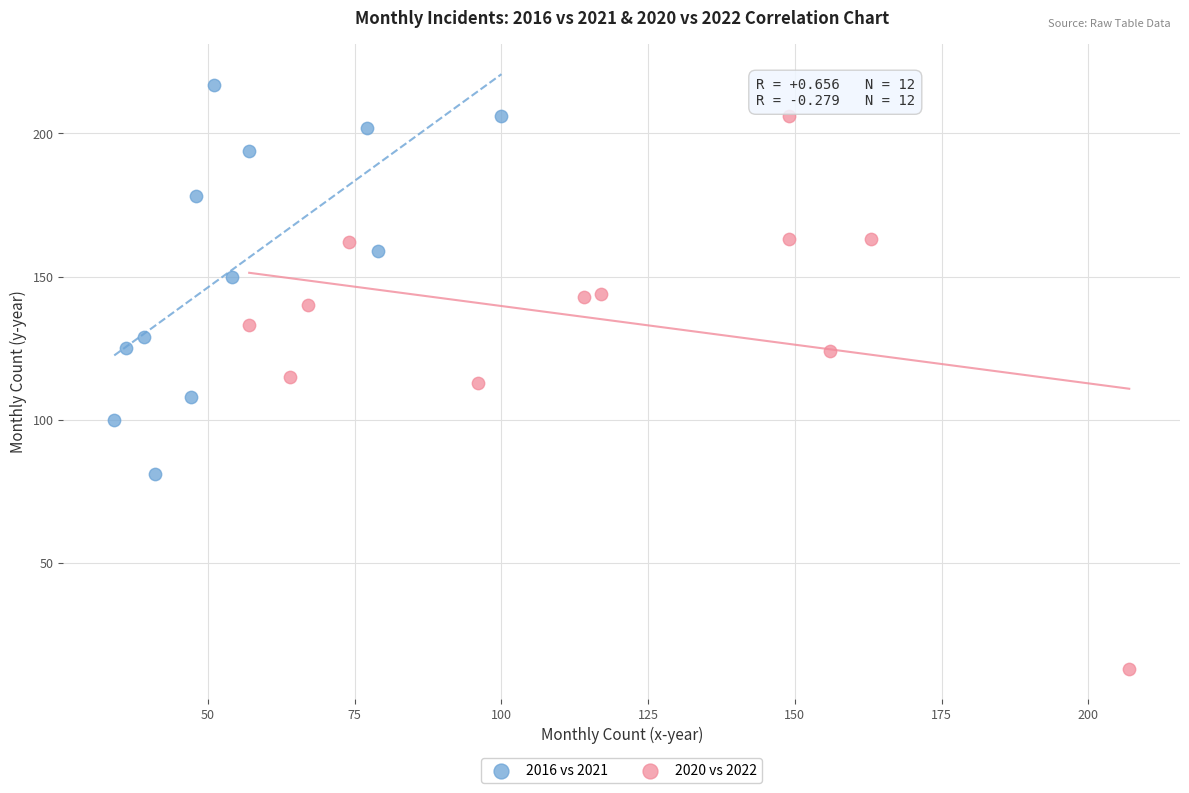

Which series contains the highest Y value?

2016 vs 2021